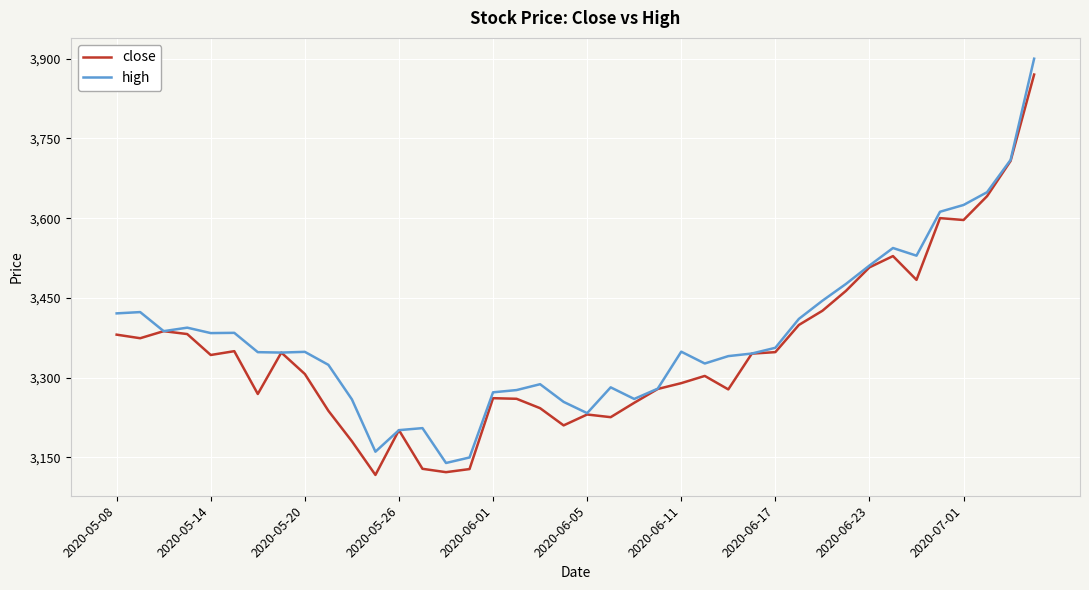

Does the chart display data point markers on the line(s)?

No